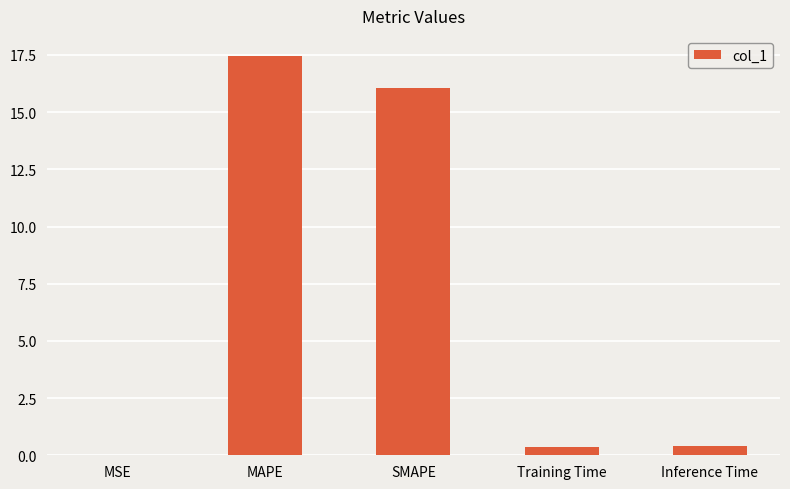

At which category does the chart reach its peak across all series?

MAPE